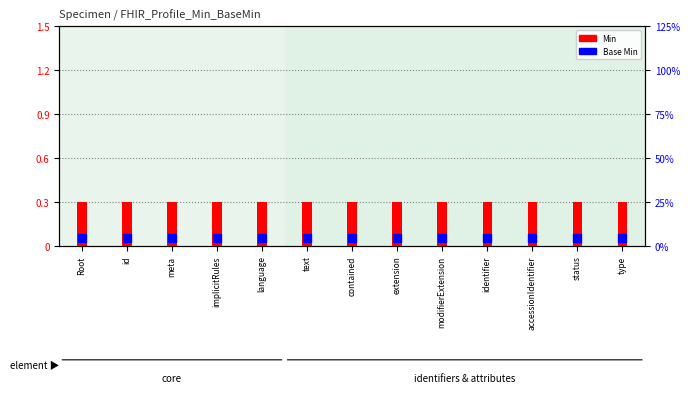

Which series contains the highest Y value?

Min